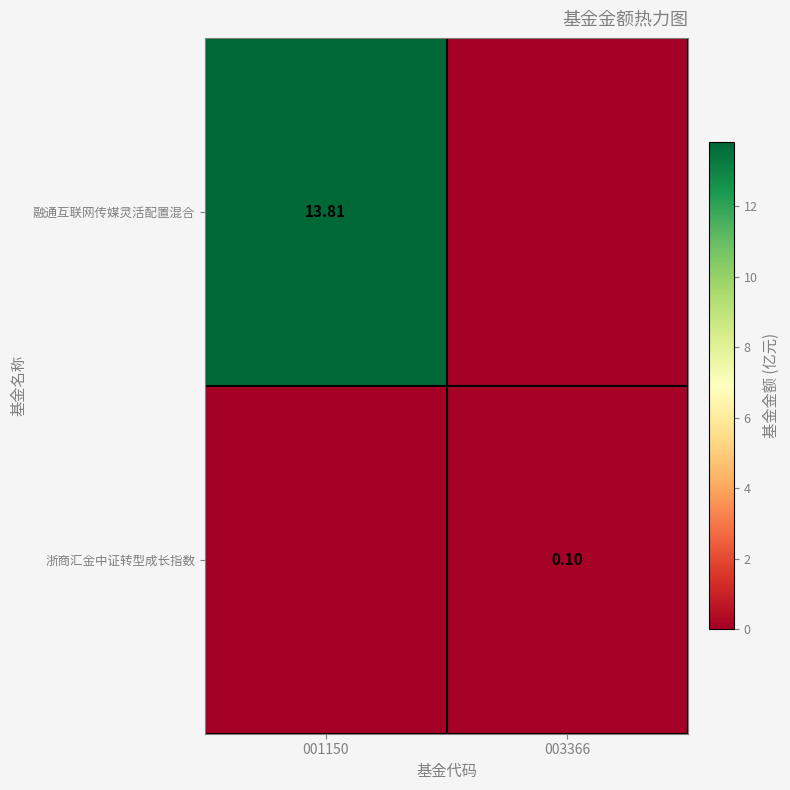

Rank the series by their average value, from lowest to highest.

浙商汇金中证转型成长指数, 融通互联网传媒灵活配置混合